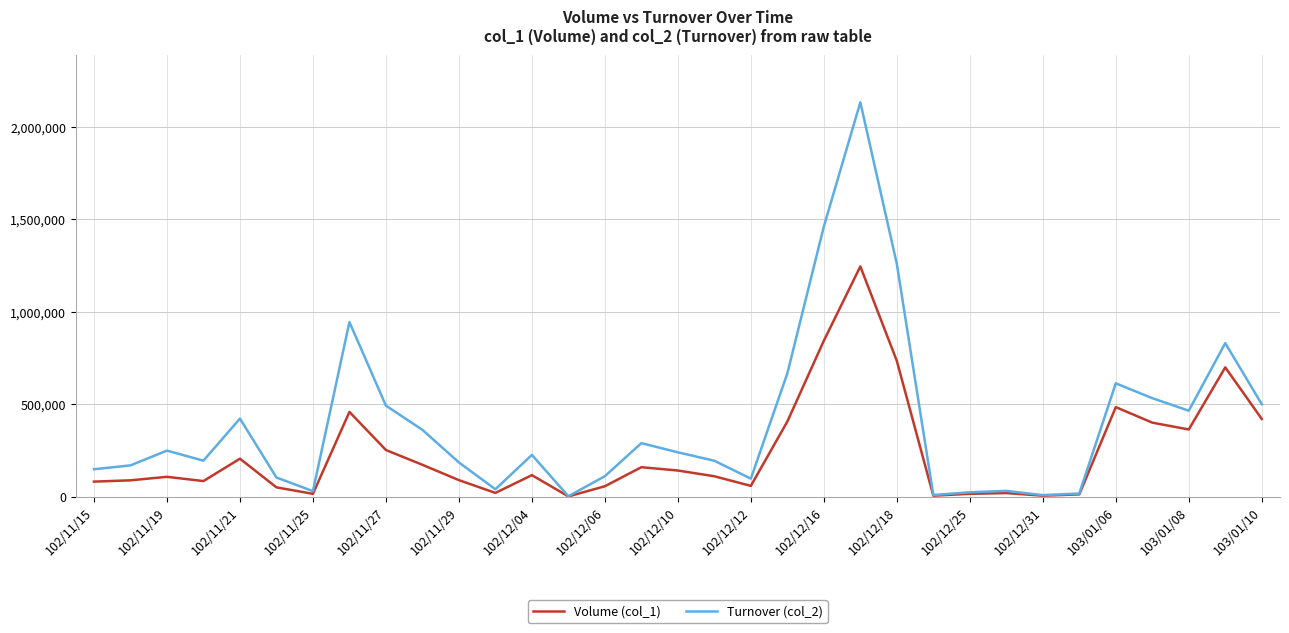

Which series has the widest spread of values?

Turnover (col_2)